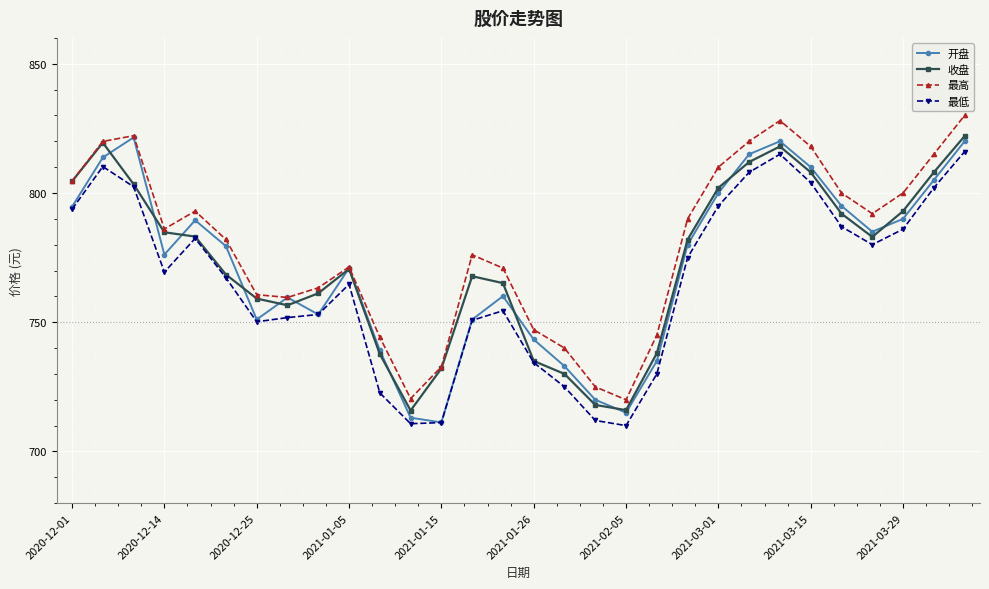

What is the smallest value displayed?

710.0